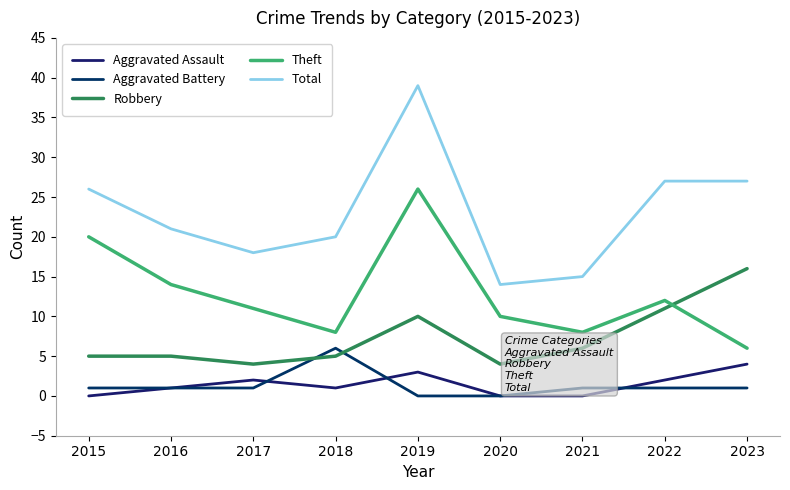

What is the maximum value for Aggravated Battery?

6